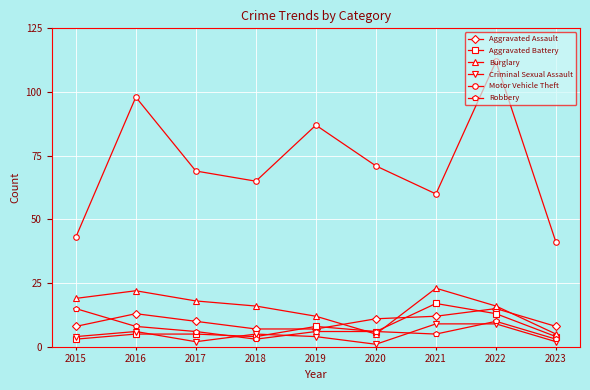

Count the number of data series in this chart.

6